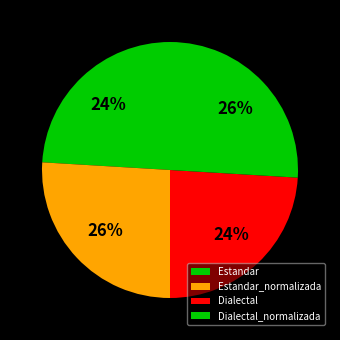

Which slice is the largest?

Estandar_normalizada